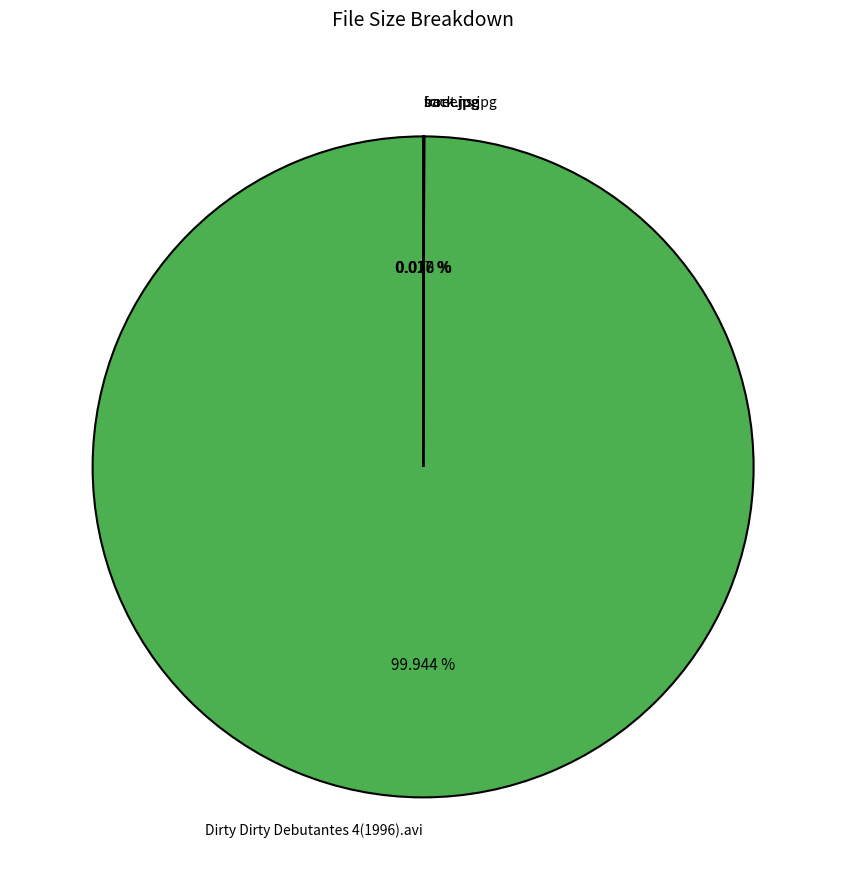

Is there a majority slice in this chart?

Yes